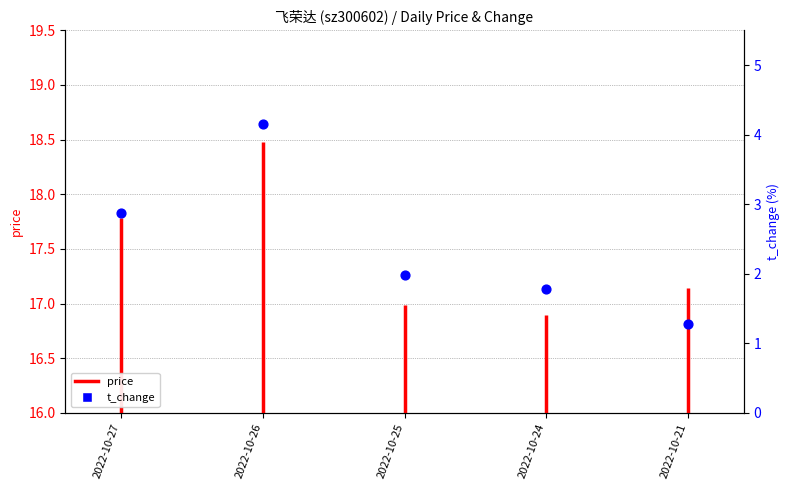

Between 2022-10-26 and 2022-10-25, which is larger?

2022-10-26